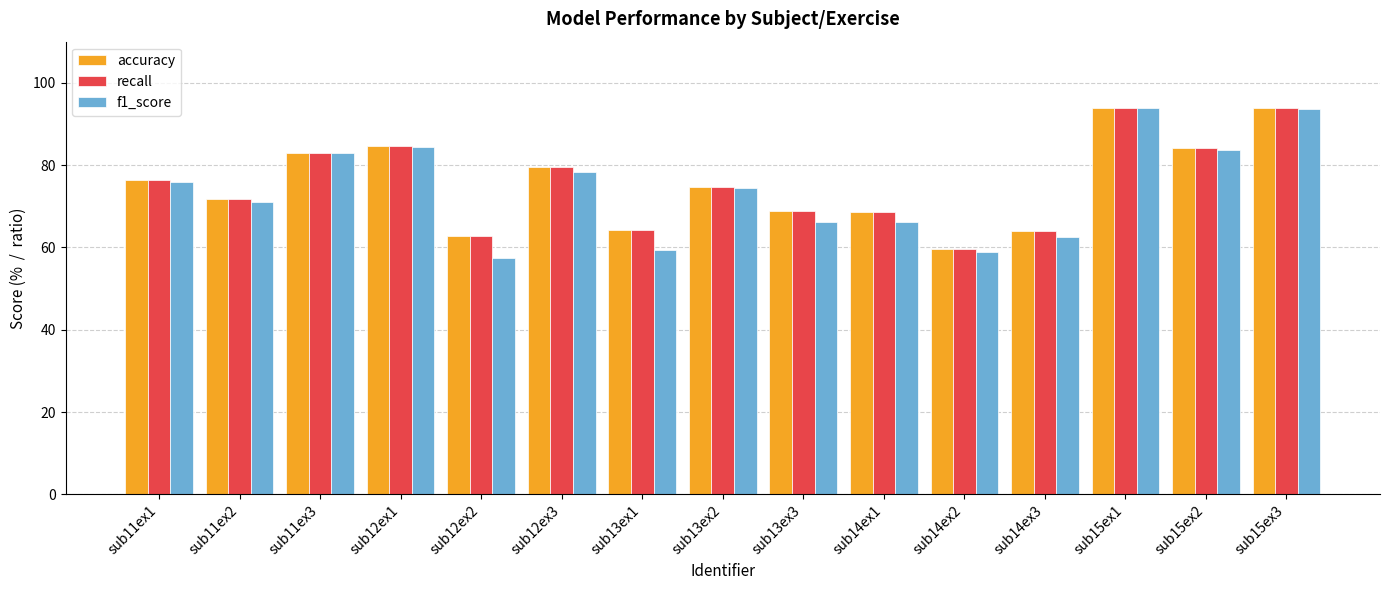

What is the total value across all series at sub13ex3?

203.7